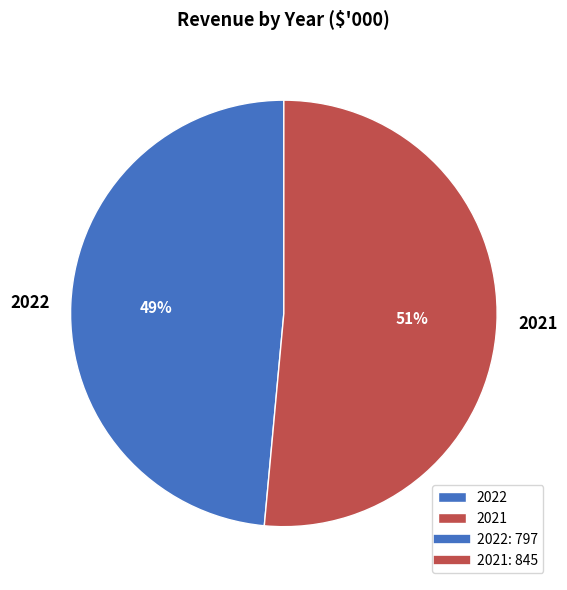

Which has a higher value, 2021 or 2022?

2021